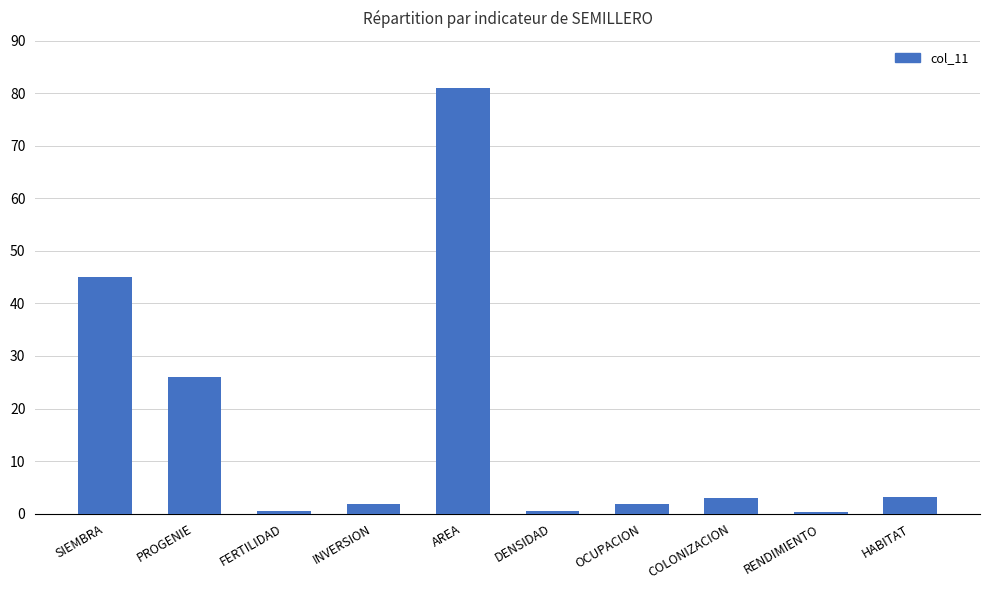

What is the difference between the values at COLONIZACION and DENSIDAD?

2.3